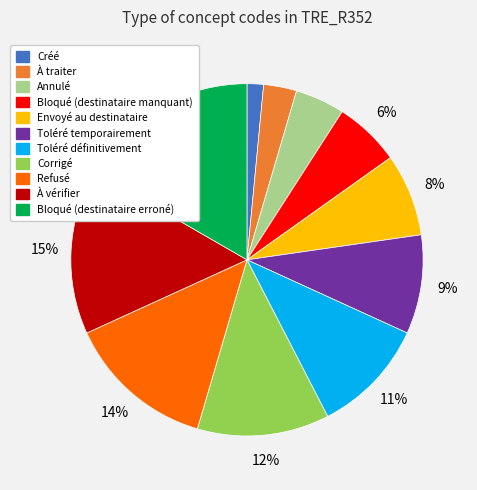

Which has a higher value, À traiter or À vérifier?

À vérifier